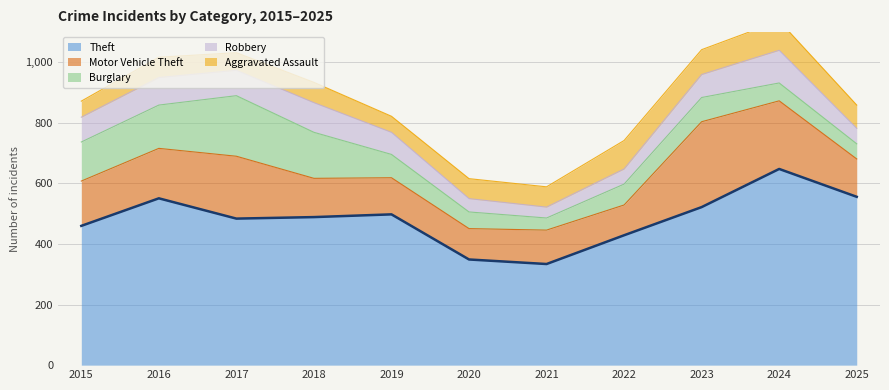

How many lines are shown in the chart?

5